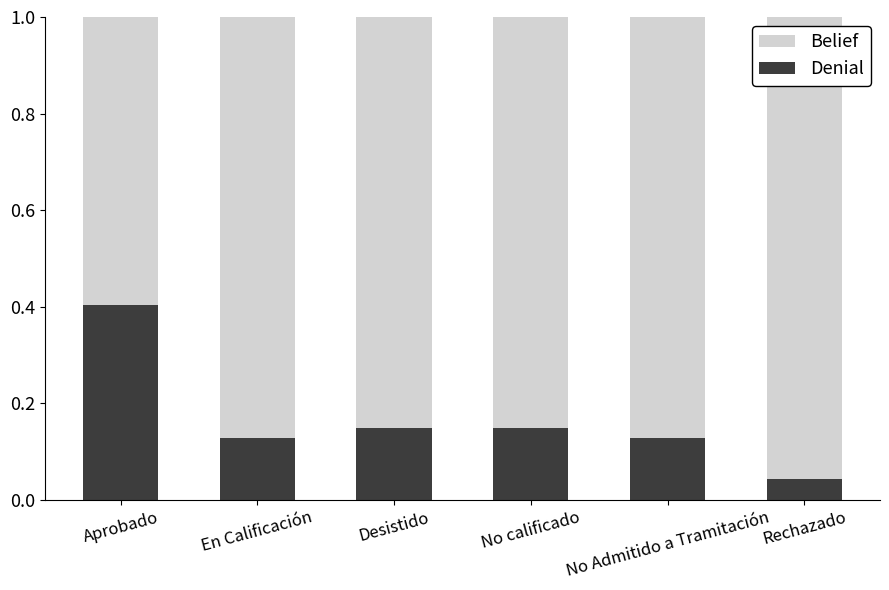

The Denial series shows 0.1 at Rechazado. True or false?

False